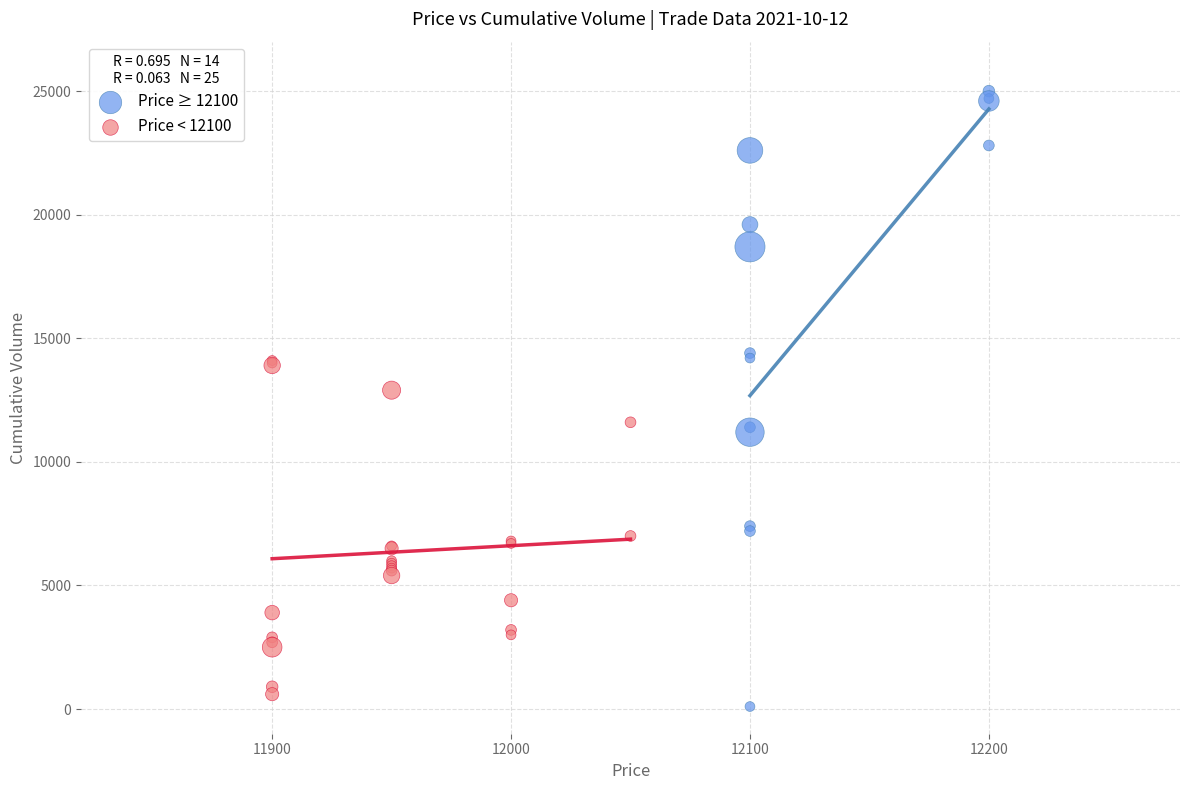

What are all the series names shown in the legend?

Price ≥ 12100, Price < 12100